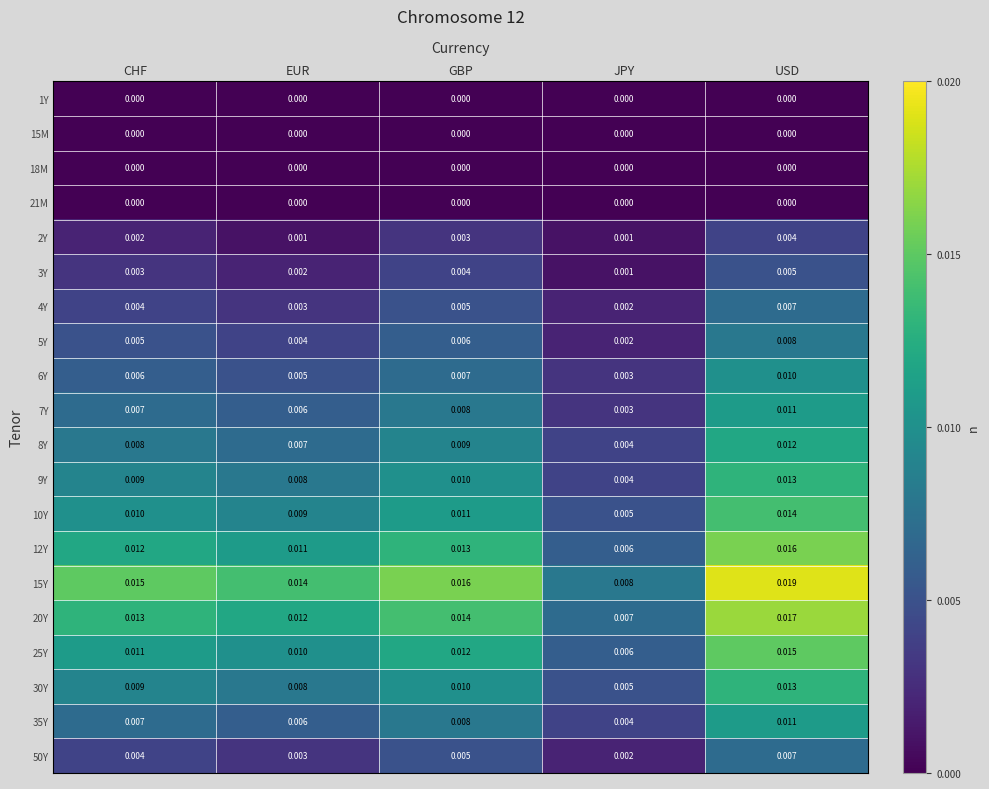

At which label does 30Y reach its minimum?

JPY